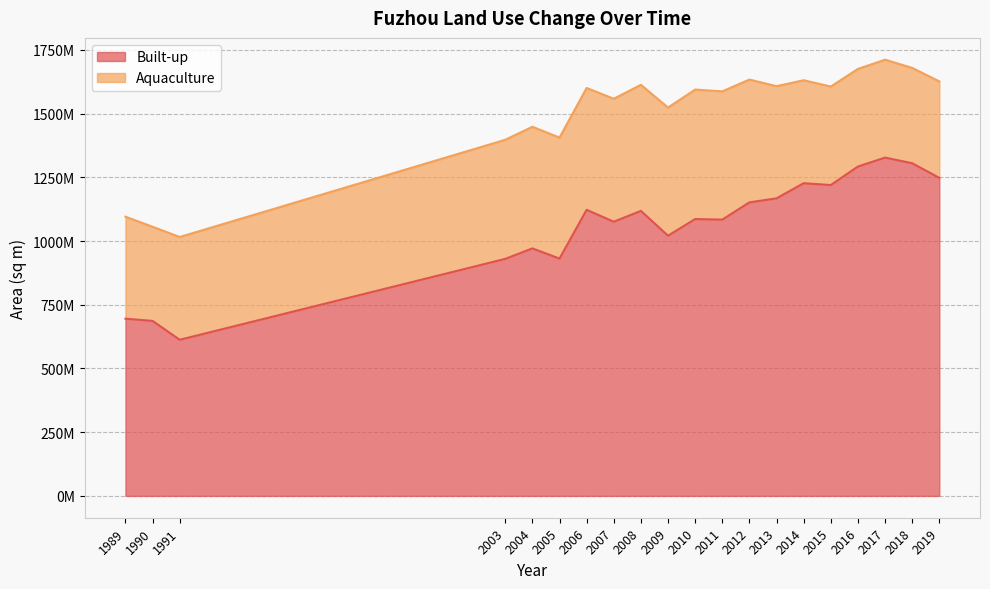

True or false: the data shows 1086401700 at 2010.

True